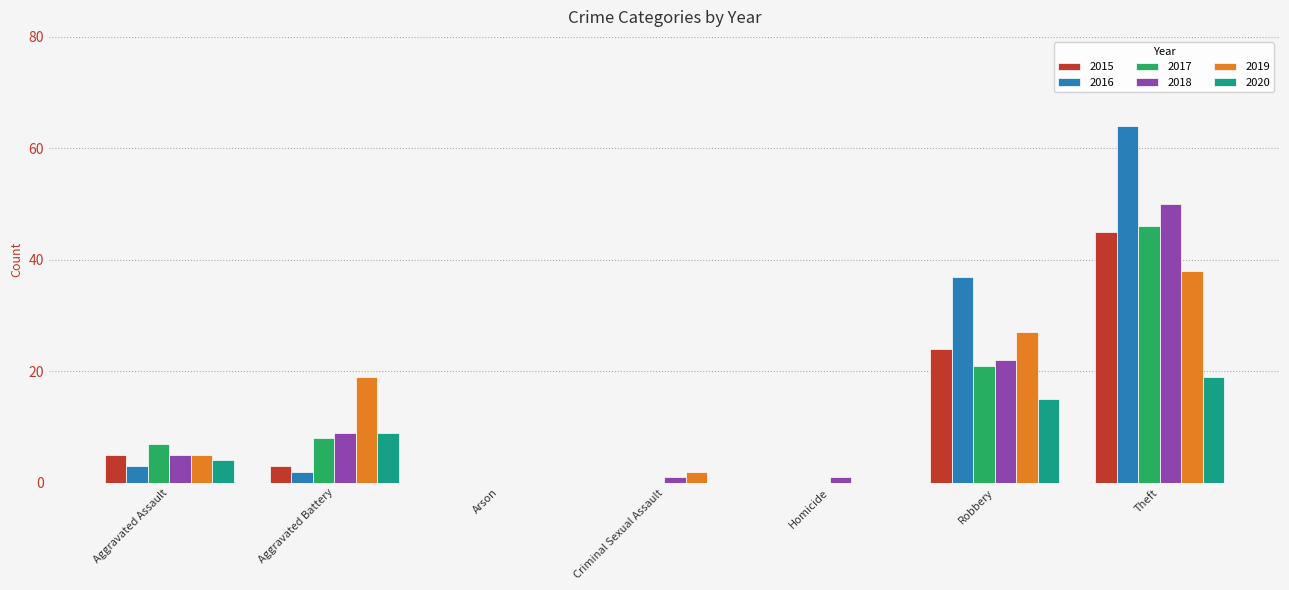

At which label is 2016 closest to 32?

Robbery